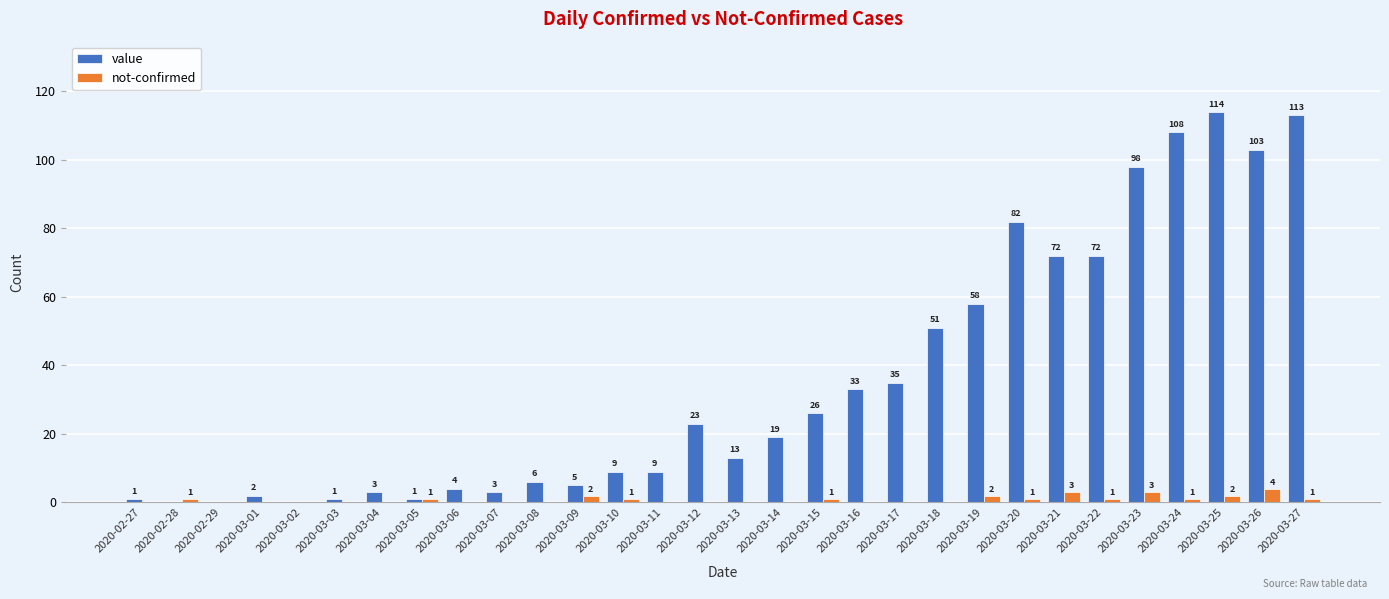

What is the sum of the value values at 2020-03-22 and 2020-02-27?

73